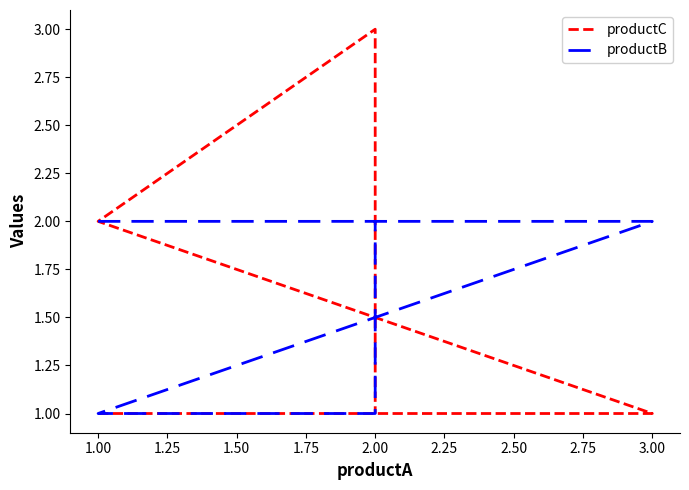

Is it true that productB equals 3 at 3.00?

False